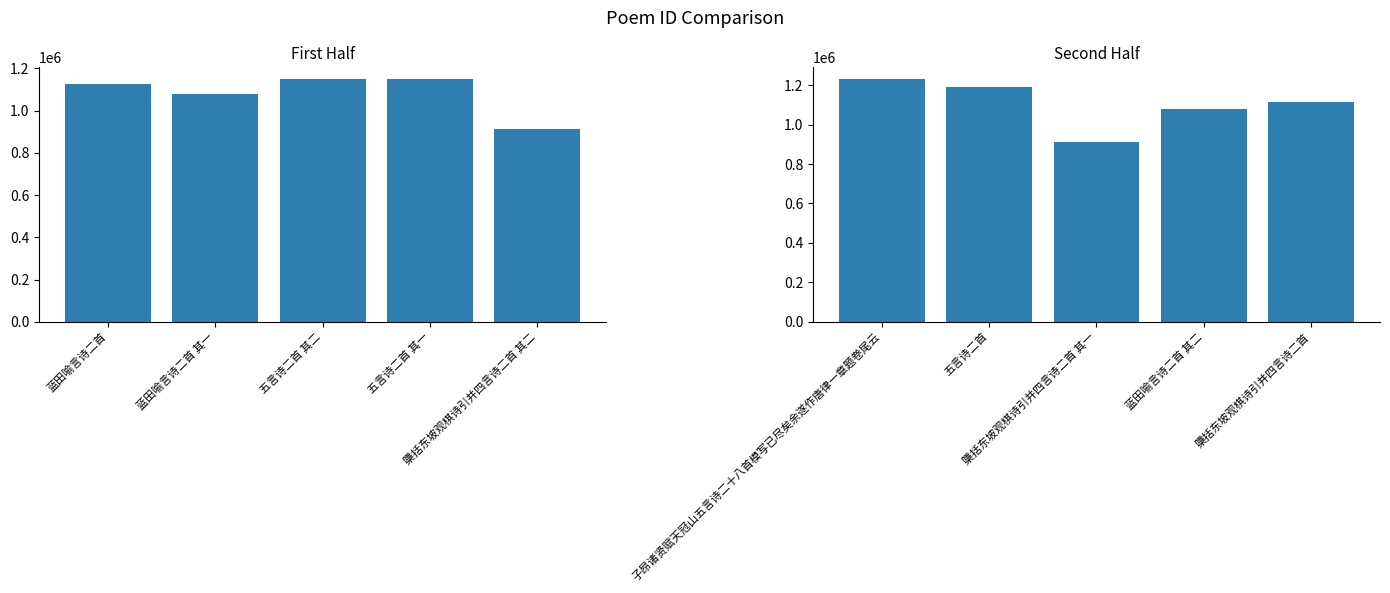

Is it true that col_0 (second half) equals 441360 at 蓝田喻言诗二首 其二?

False